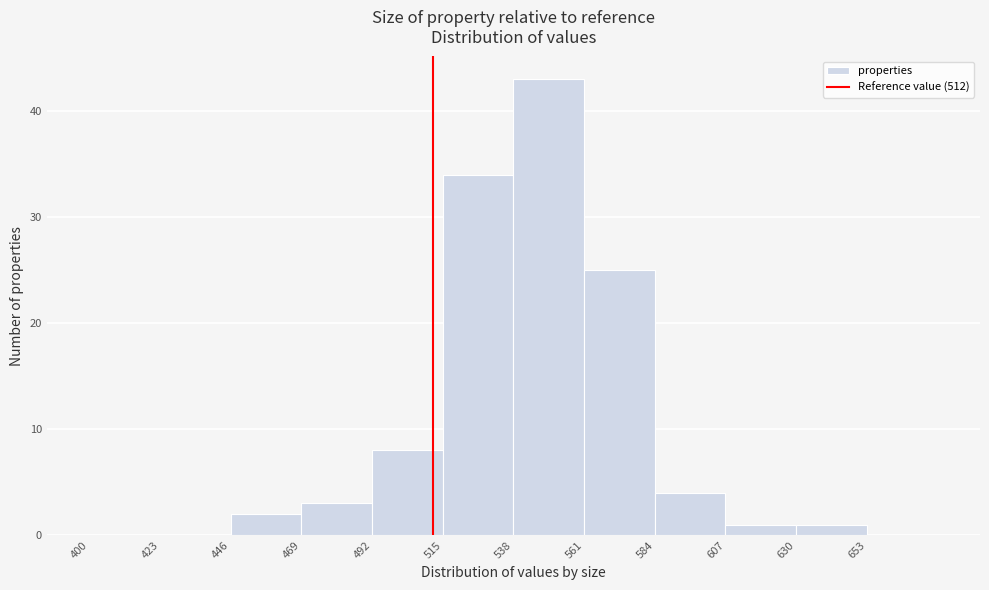

Reading left to right, list every bar in this chart as the range it spans on the x-axis followed by its height. Neither the bar edges nor the heights are printed on the chart, so give them approximately, as read against the axes.

400 to 423: 0
423 to 446: 0
446 to 469: 2
469 to 492: 3
492 to 515: 8
515 to 538: 34
538 to 561: 43
561 to 584: 25
584 to 607: 4
607 to 630: 1
630 to 653: 1
653 to 676: 0